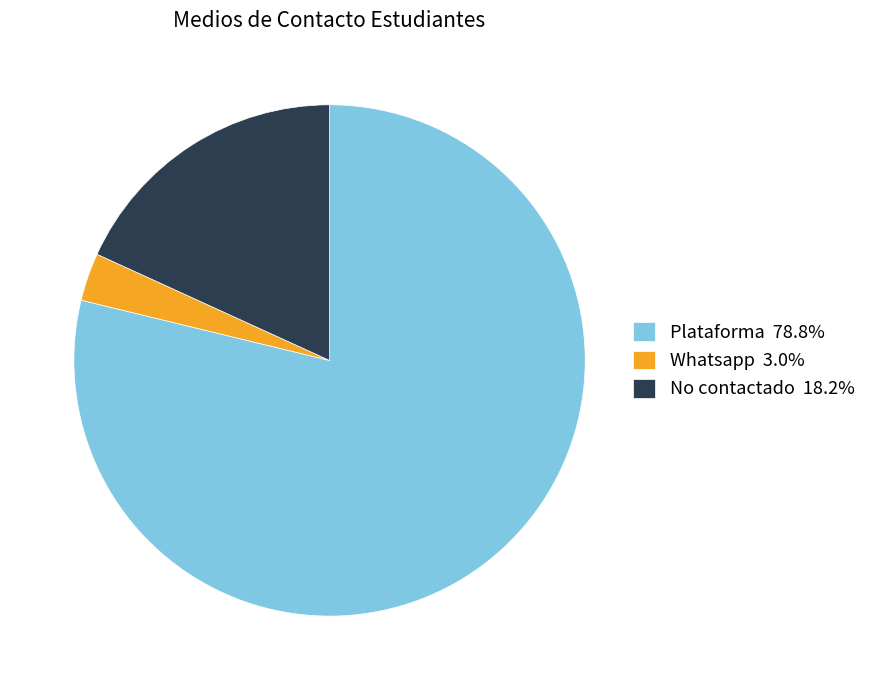

Is there any slice that represents more than half of the pie?

Yes